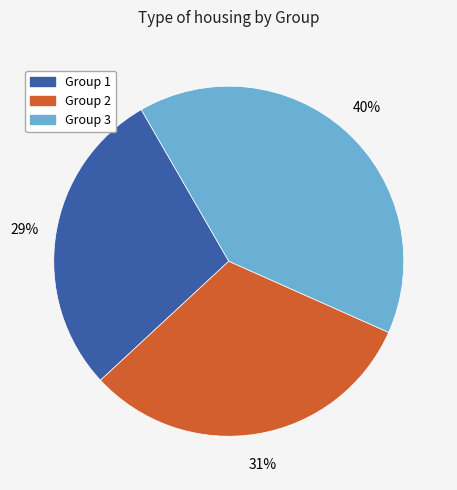

To the nearest percent, what is the difference between the largest and smallest slice percentages?

11%